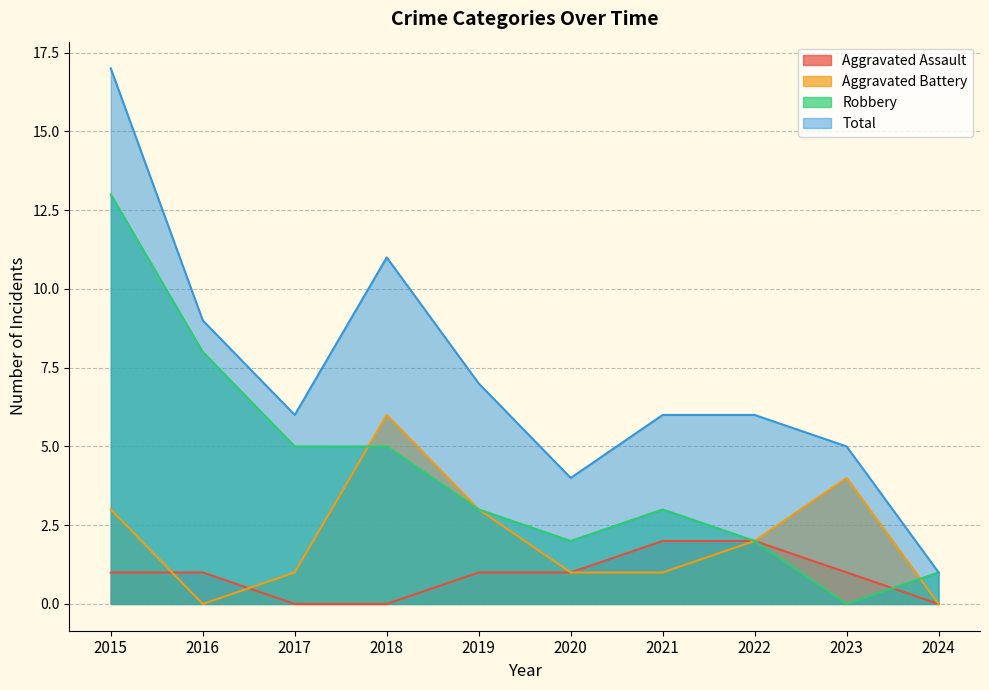

In Aggravated Battery, how many points are lower than both neighbors (excluding endpoints)?

1